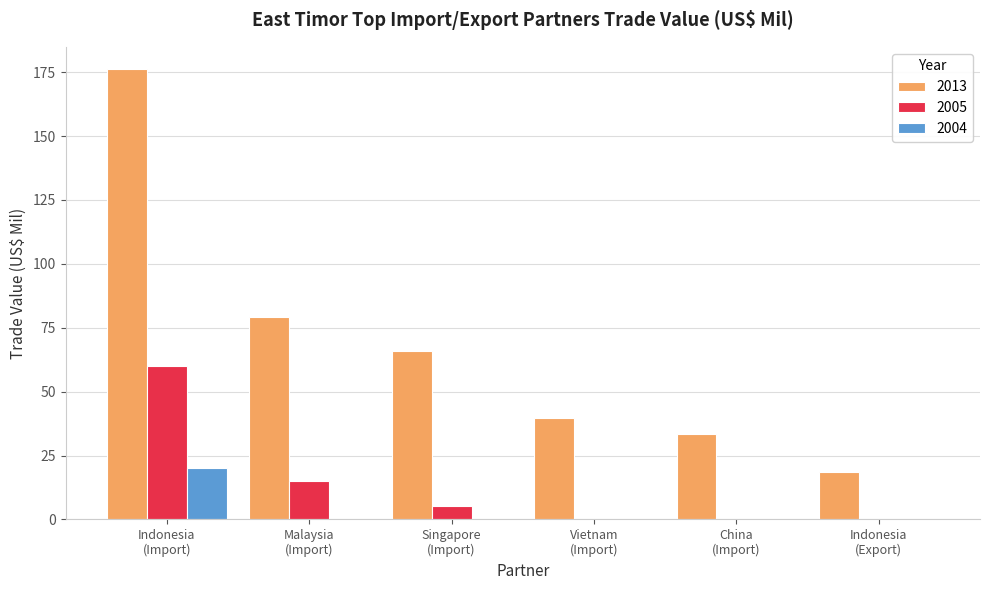

What is the sum of all 2013 values?

413.0